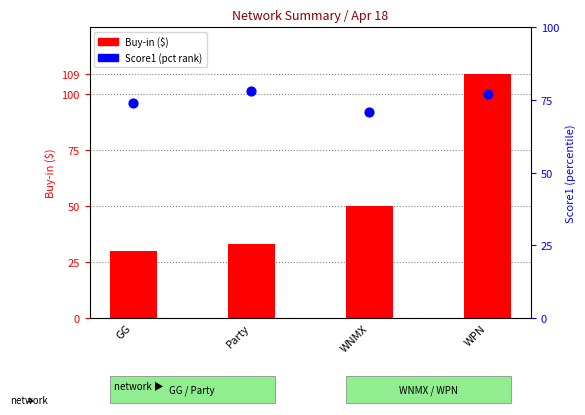

Which series reaches the maximum Y coordinate?

Buy-in